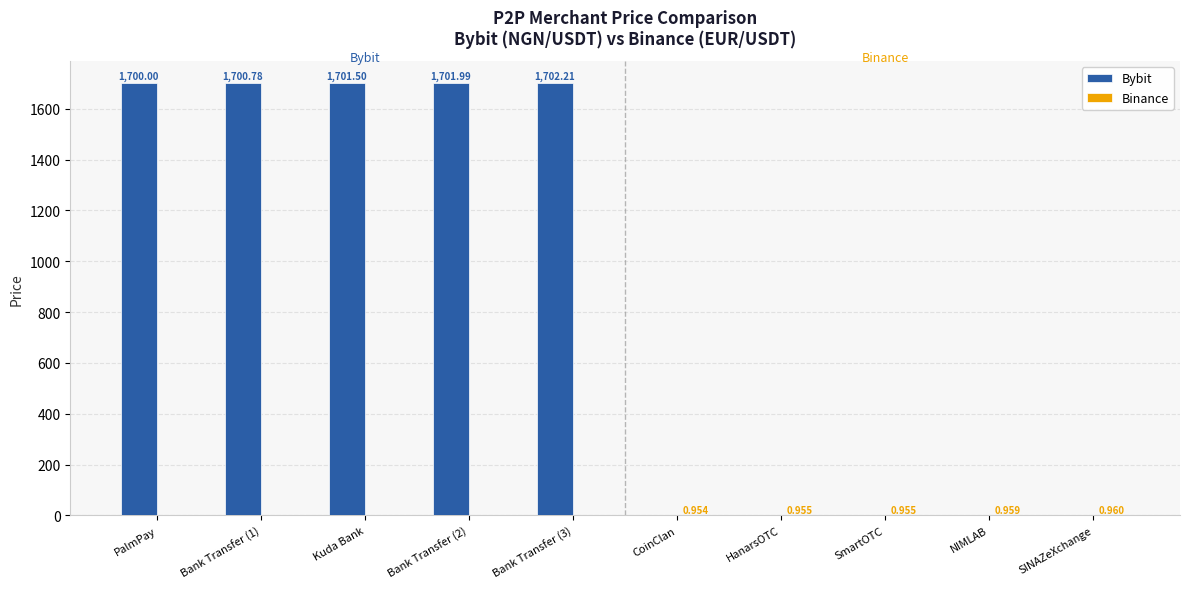

Which series has the largest total across all categories?

Bybit